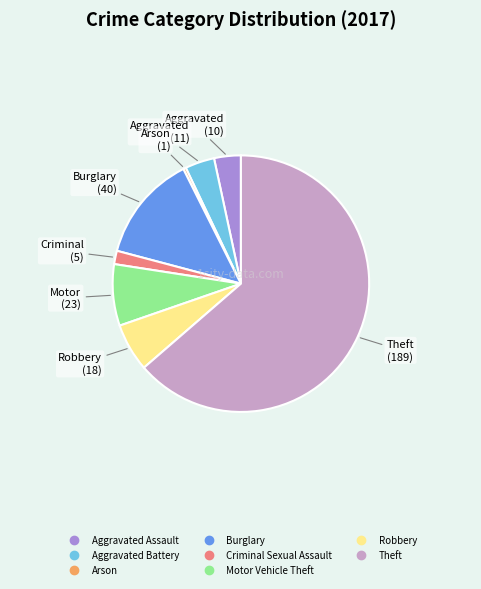

True or false: Theft accounts for 64% of the total.

True